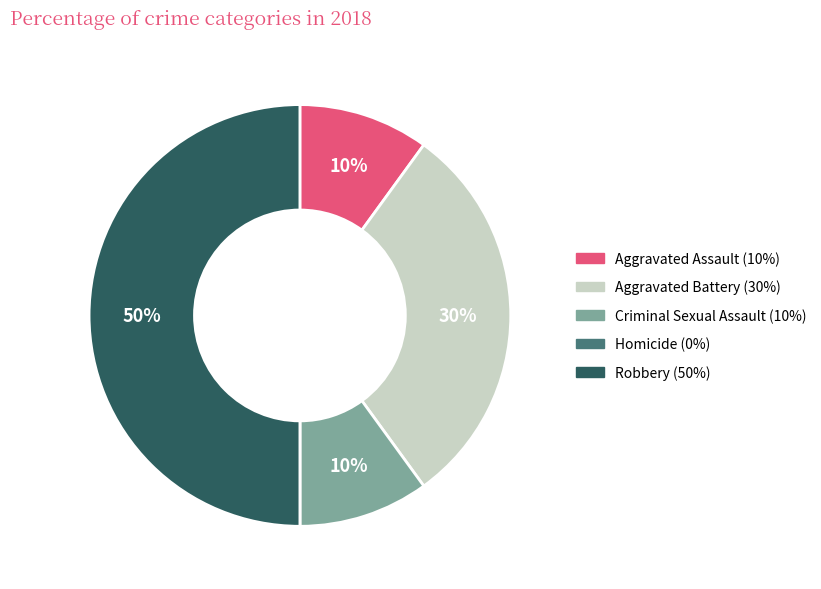

Does Aggravated Battery represent more than half of the total?

No